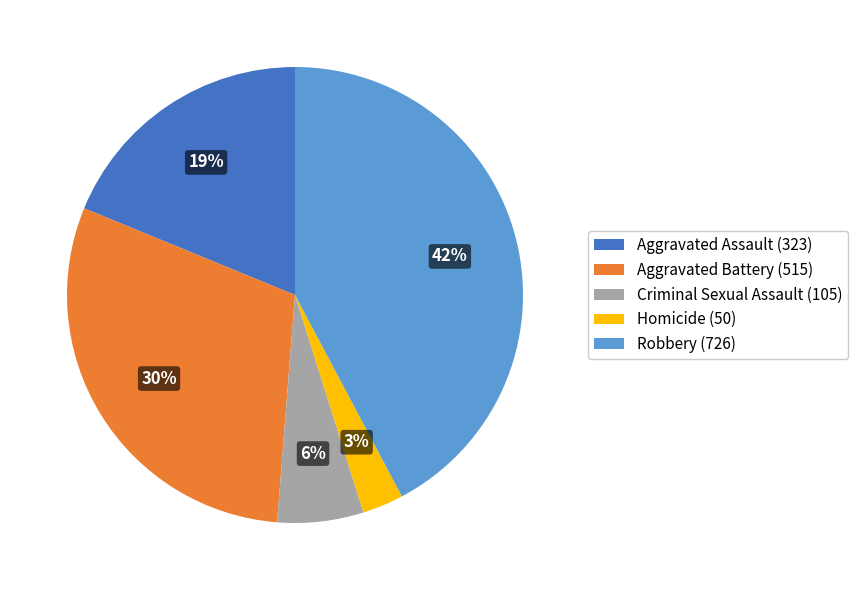

Does any single category account for the majority?

No